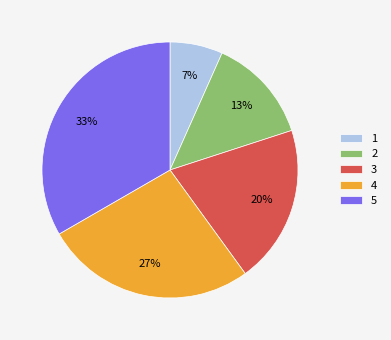

Count the number of slices in the pie.

5